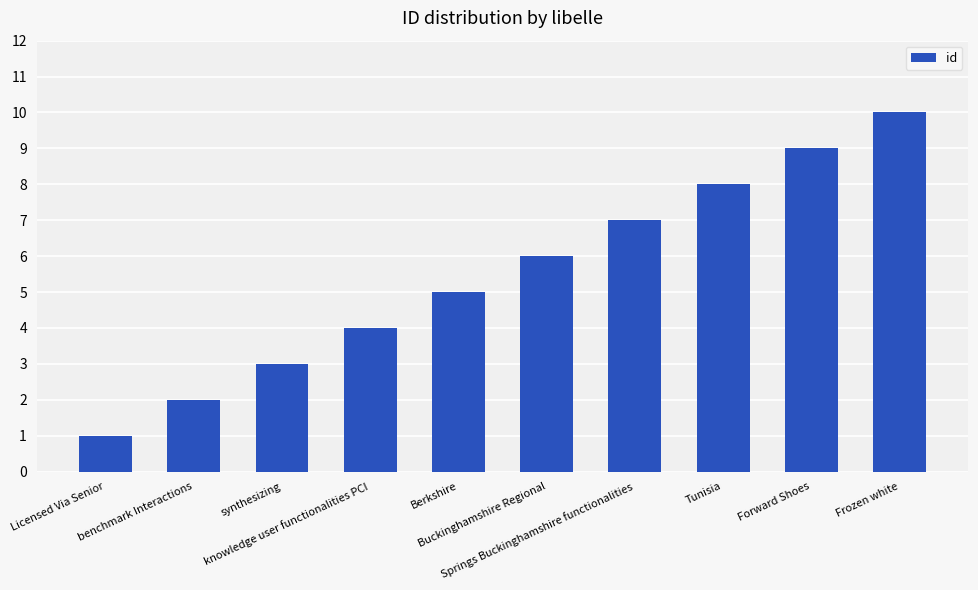

Rank the categories by value from lowest to highest.

Licensed Via Senior, benchmark Interactions, synthesizing, knowledge user functionalities PCI, Berkshire, Buckinghamshire Regional, Springs Buckinghamshire functionalities, Tunisia, Forward Shoes, Frozen white